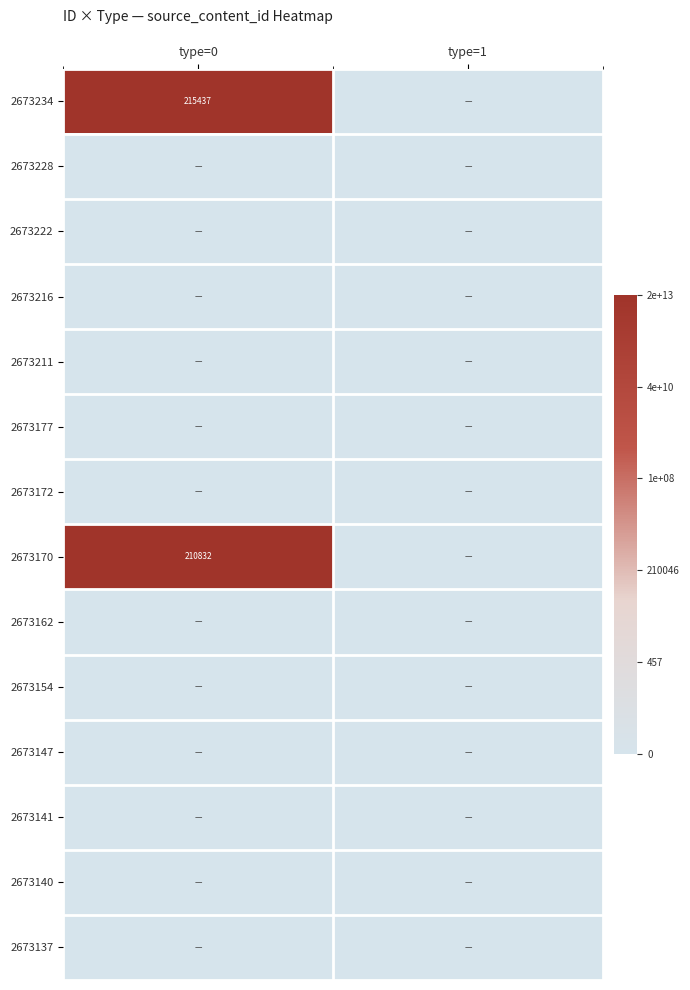

Which category has the lowest value across all series?

type=1